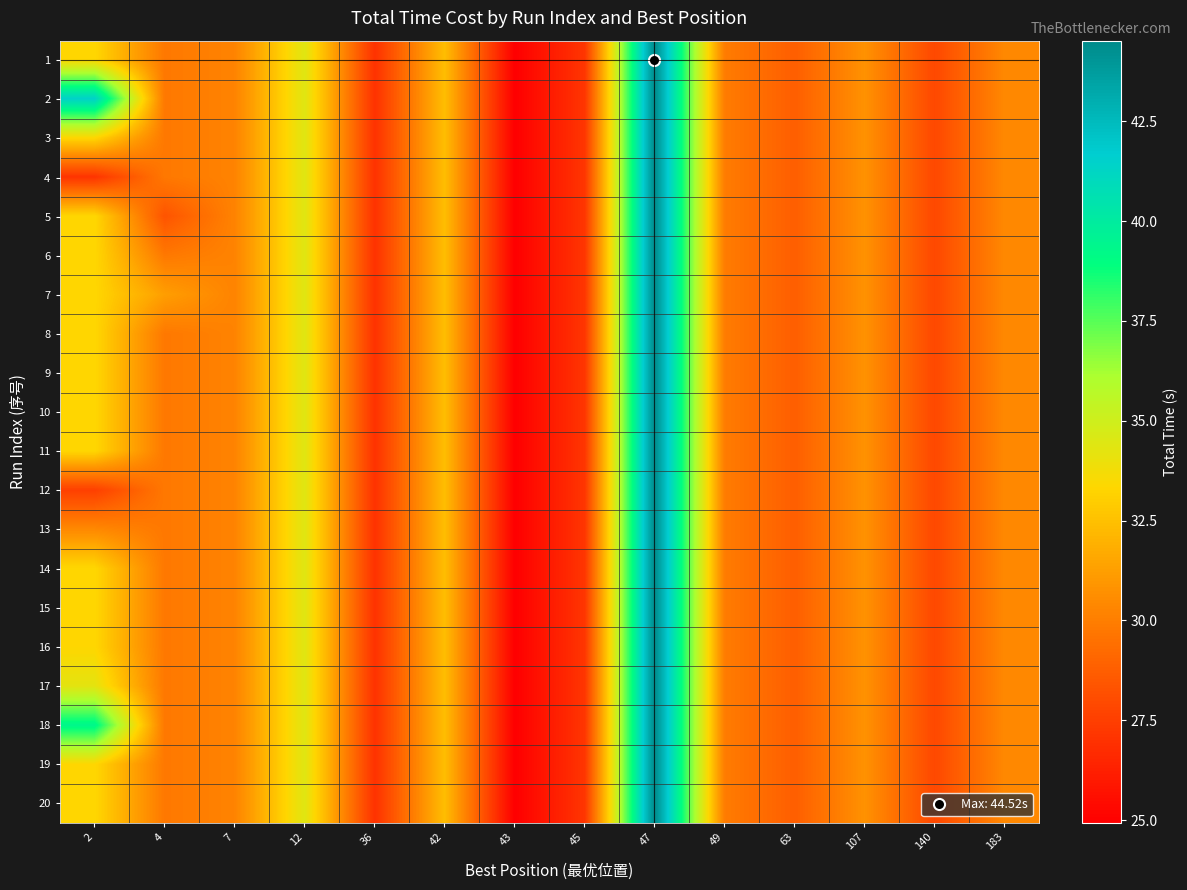

Reading left to right, transcribe all the data shown in this chart.

1: 2=33.3	4=29.8	7=30.2	12=34.4	36=27.0	42=32.4	43=24.9	45=27.1	47=44.5	49=29.9	63=28.8	107=30.8	140=27.9	183=30.4
2: 2=41.4	4=29.8	7=30.2	12=34.4	36=27.0	42=32.4	43=24.9	45=27.1	47=44.5	49=29.9	63=28.8	107=30.8	140=27.9	183=30.4
3: 2=33.3	4=29.8	7=30.2	12=34.4	36=27.0	42=32.4	43=24.9	45=27.1	47=44.5	49=29.9	63=28.8	107=30.8	140=27.9	183=30.4
4: 2=27.1	4=29.8	7=30.2	12=34.4	36=27.0	42=32.4	43=24.9	45=27.1	47=44.5	49=29.9	63=28.8	107=30.8	140=27.9	183=30.4
5: 2=33.3	4=28.3	7=30.2	12=34.4	36=27.0	42=32.4	43=24.9	45=27.1	47=44.5	49=29.9	63=28.8	107=30.8	140=27.9	183=30.4
6: 2=33.3	4=29.8	7=30.2	12=34.4	36=27.0	42=32.4	43=24.9	45=27.1	47=44.5	49=29.9	63=28.8	107=30.8	140=27.9	183=30.4
7: 2=33.3	4=31.2	7=30.2	12=34.4	36=27.0	42=32.4	43=24.9	45=27.1	47=44.5	49=29.9	63=28.8	107=30.8	140=27.9	183=30.4
8: 2=33.3	4=29.8	7=30.2	12=34.4	36=27.0	42=32.4	43=24.9	45=27.1	47=44.5	49=29.9	63=28.8	107=30.8	140=27.9	183=30.4
9: 2=33.3	4=29.8	7=30.2	12=34.4	36=27.0	42=32.4	43=24.9	45=27.1	47=44.5	49=29.9	63=28.8	107=30.8	140=27.9	183=30.4
10: 2=33.3	4=29.8	7=30.2	12=34.4	36=27.0	42=32.4	43=24.9	45=27.1	47=44.5	49=29.9	63=28.8	107=30.8	140=27.9	183=30.4
11: 2=33.3	4=29.8	7=30.2	12=34.4	36=27.0	42=32.4	43=24.9	45=27.1	47=44.5	49=29.9	63=28.8	107=30.8	140=27.9	183=30.4
12: 2=27.5	4=29.8	7=30.2	12=34.4	36=27.0	42=32.4	43=24.9	45=27.1	47=44.5	49=29.9	63=28.8	107=30.8	140=27.9	183=30.4
13: 2=30.4	4=29.8	7=30.2	12=34.4	36=27.0	42=32.4	43=24.9	45=27.1	47=44.5	49=29.9	63=28.8	107=30.8	140=27.9	183=30.4
14: 2=33.3	4=29.8	7=30.2	12=34.4	36=27.0	42=32.4	43=24.9	45=27.1	47=44.5	49=29.9	63=28.8	107=30.8	140=27.9	183=30.4
15: 2=33.3	4=29.8	7=30.2	12=34.4	36=27.0	42=32.4	43=24.9	45=27.1	47=44.5	49=29.9	63=28.8	107=30.8	140=27.9	183=30.4
16: 2=33.3	4=29.8	7=30.2	12=34.4	36=27.0	42=32.4	43=24.9	45=27.1	47=44.5	49=29.9	63=28.8	107=30.8	140=27.9	183=30.4
17: 2=34.2	4=29.8	7=30.2	12=34.4	36=27.0	42=32.4	43=24.9	45=27.1	47=44.5	49=29.9	63=28.8	107=30.8	140=27.9	183=30.4
18: 2=39.3	4=29.8	7=30.2	12=34.4	36=27.0	42=32.4	43=24.9	45=27.1	47=44.5	49=29.9	63=28.8	107=30.8	140=27.9	183=30.4
19: 2=33.3	4=29.8	7=30.2	12=34.4	36=27.0	42=32.4	43=24.9	45=27.1	47=44.5	49=29.9	63=28.8	107=30.8	140=27.9	183=30.4
20: 2=33.3	4=29.8	7=30.2	12=34.4	36=27.0	42=32.4	43=24.9	45=27.1	47=44.5	49=29.9	63=28.8	107=30.8	140=27.9	183=30.4